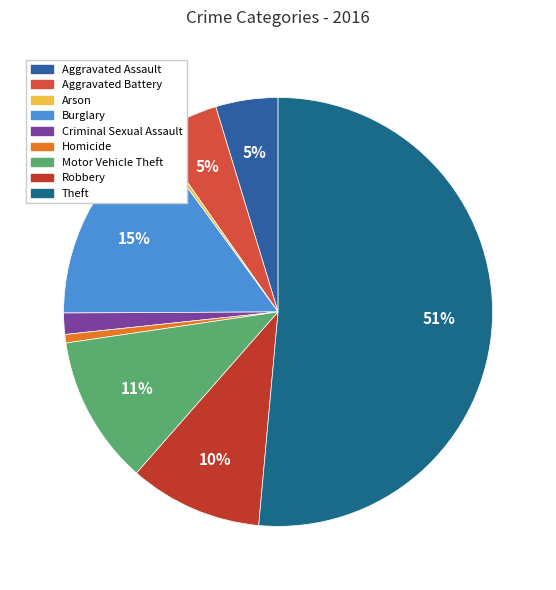

What is the ratio of the value at Theft to the value at Arson?

160.7